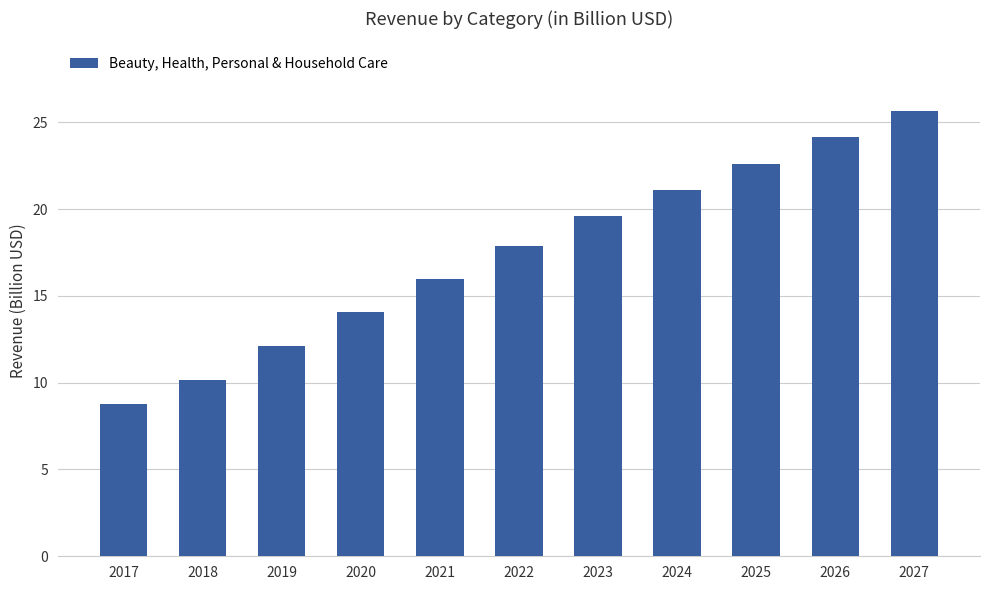

Does the chart contain any negative values?

No